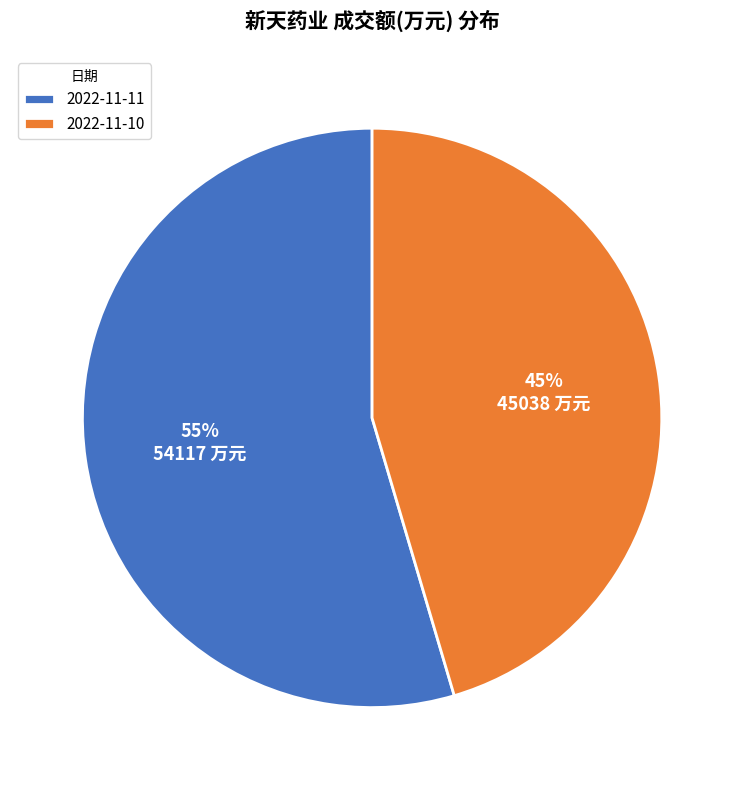

Count the number of slices in the pie.

2